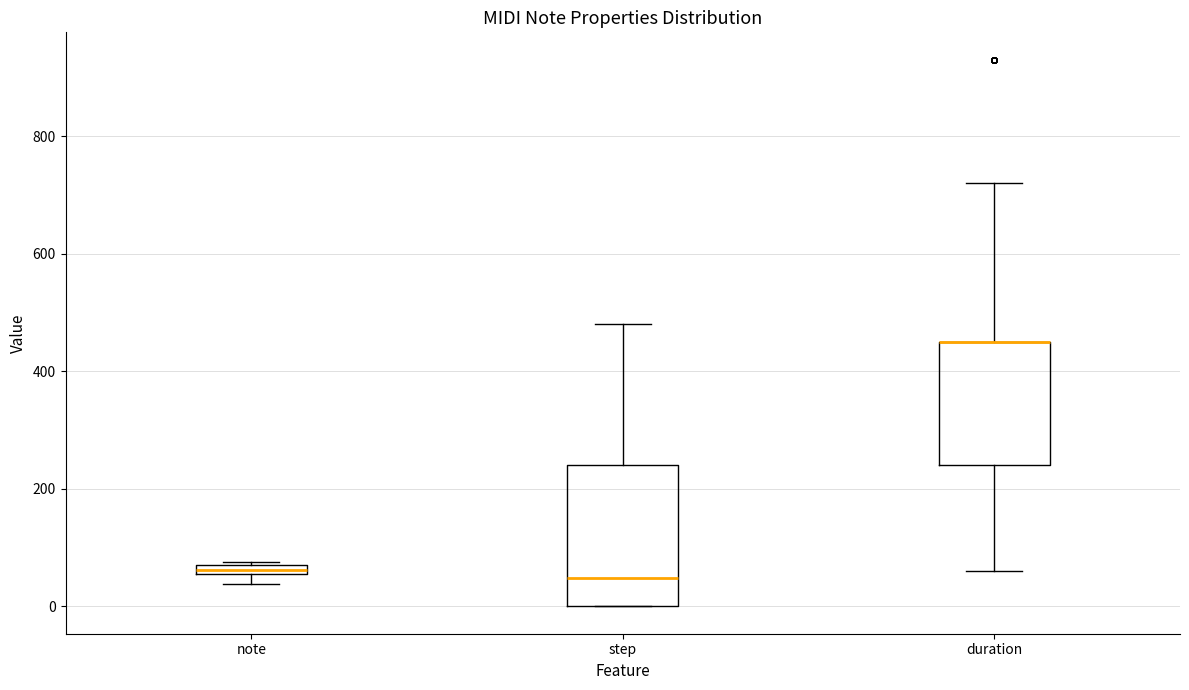

Where is the lower edge of the box for note on the y-axis? The values are not printed on the chart, so give them approximately, as read against the axis.

60